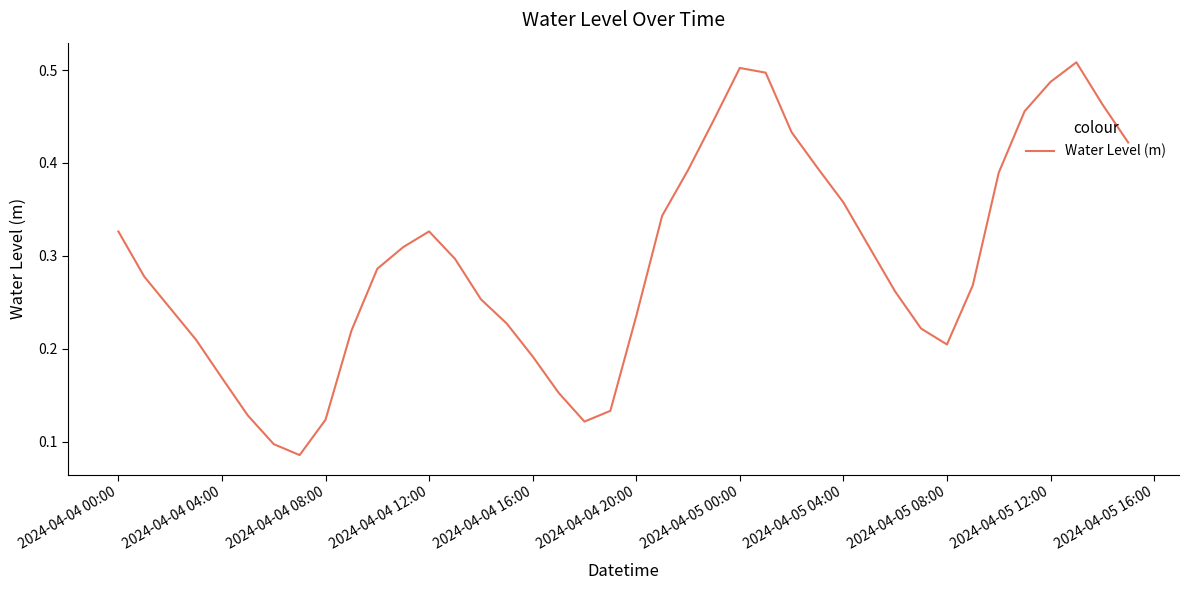

How many lines are shown in the chart?

1